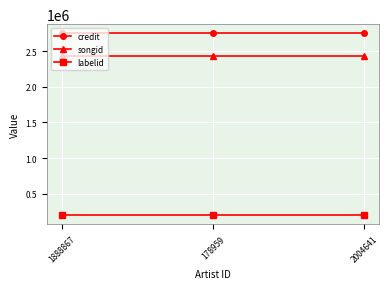

How many lines are shown in the chart?

3